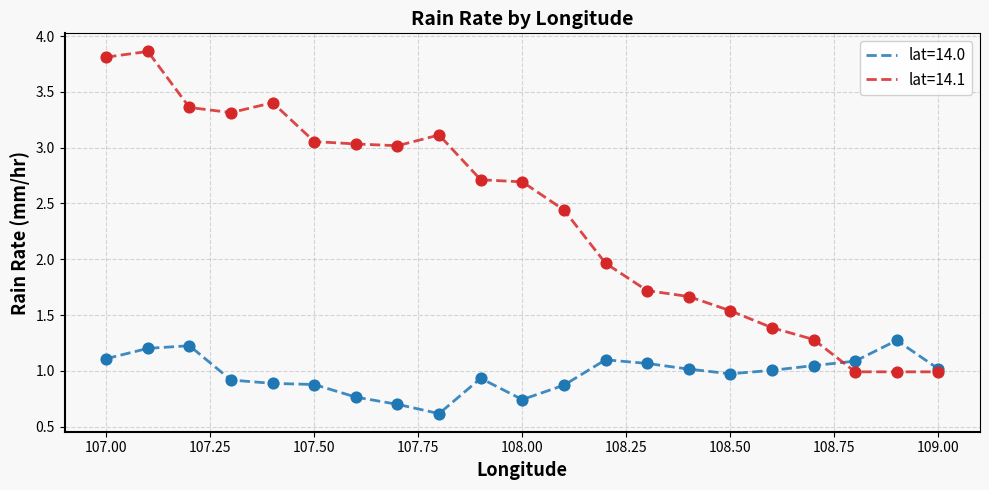

Which series has the largest total across all categories?

lat=14.1